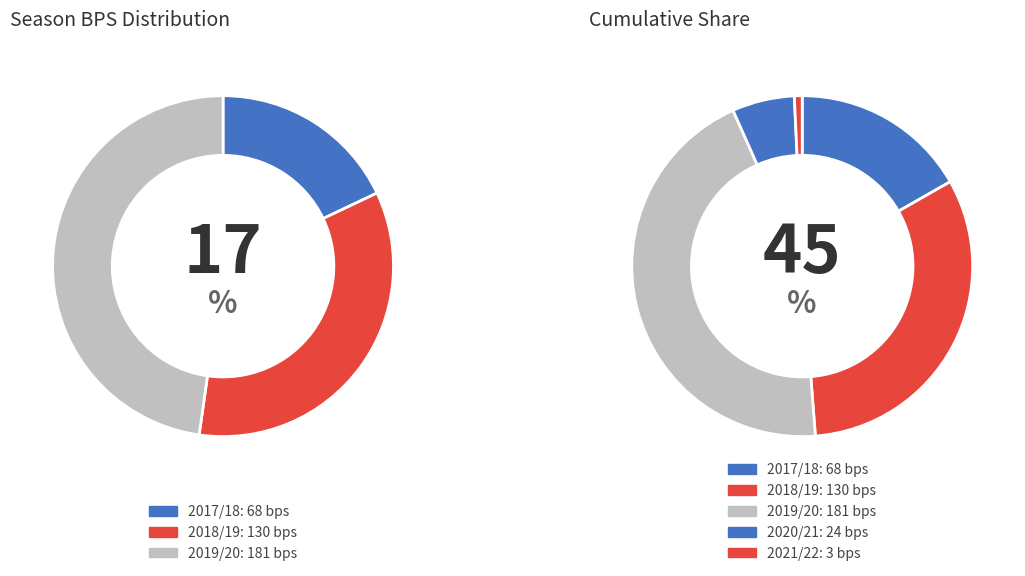

What is the smallest slice in the pie chart?

2021/22